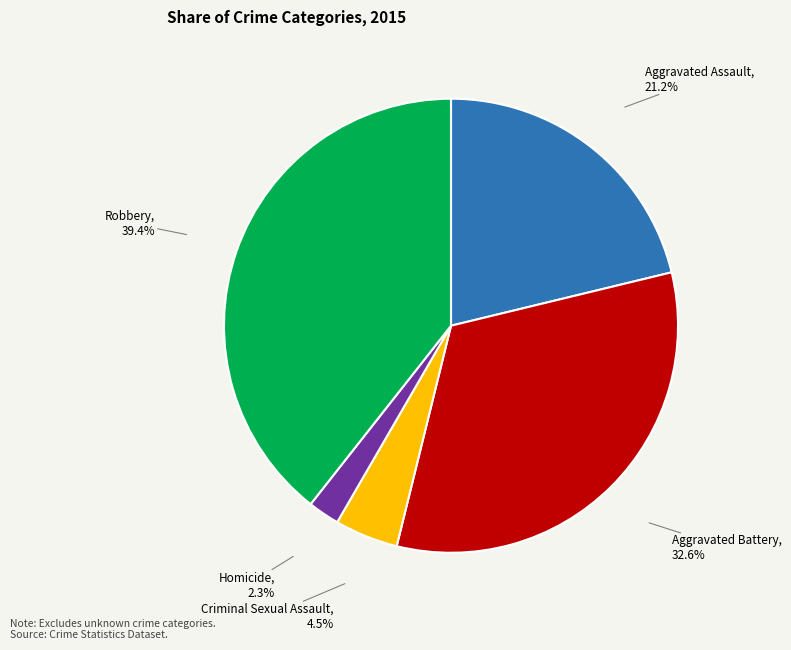

What percentage is the Aggravated Battery slice, to the nearest percent?

33%